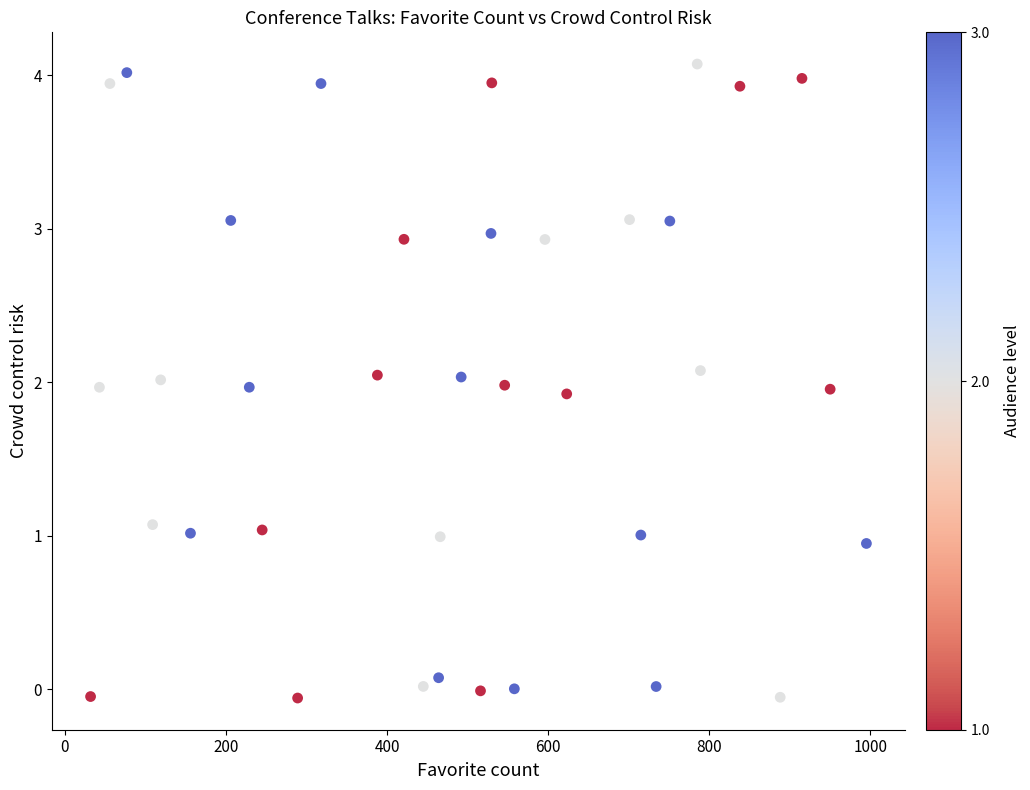

What is the range of Y values (max minus min)?

4.1